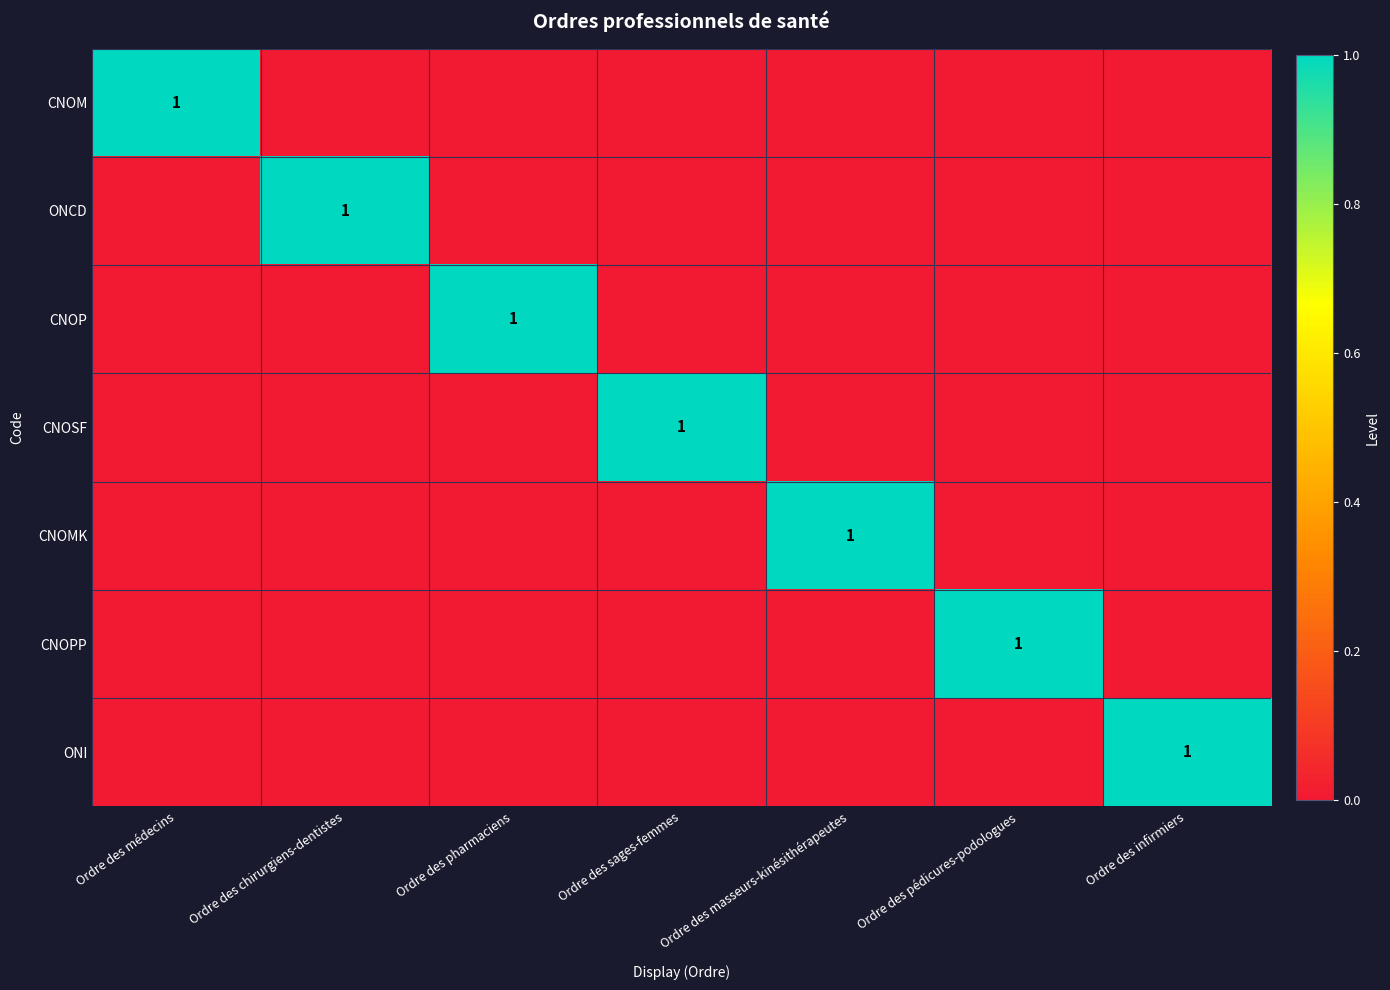

What is the difference between the highest and lowest values at Ordre des pédicures-podologues?

1